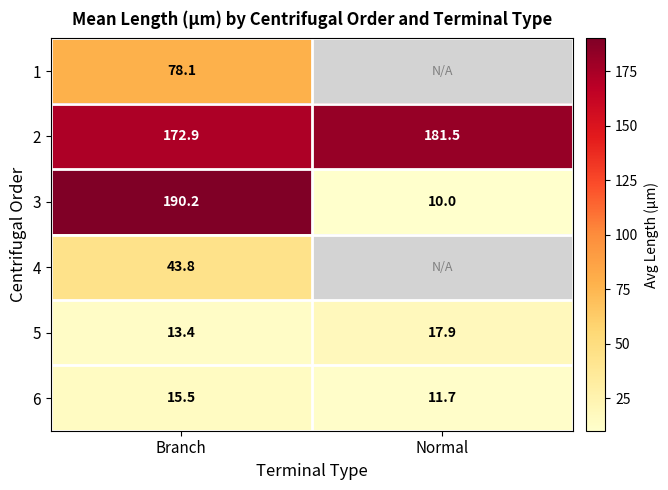

At which label does 2 first exceed 181?

Normal